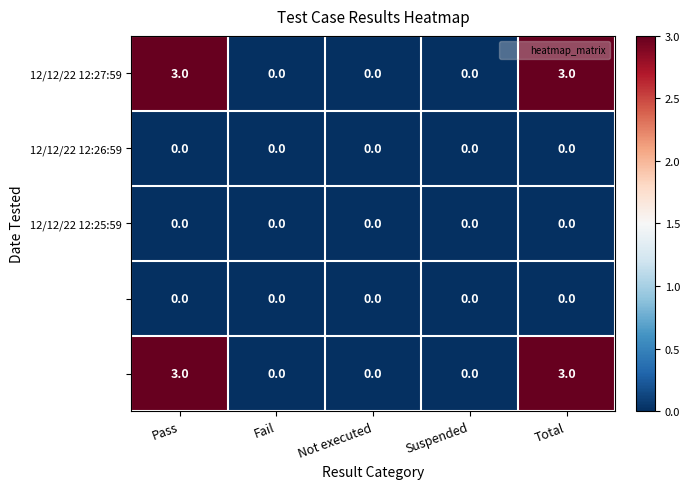

At how many categories does at least one series exceed 1?

2